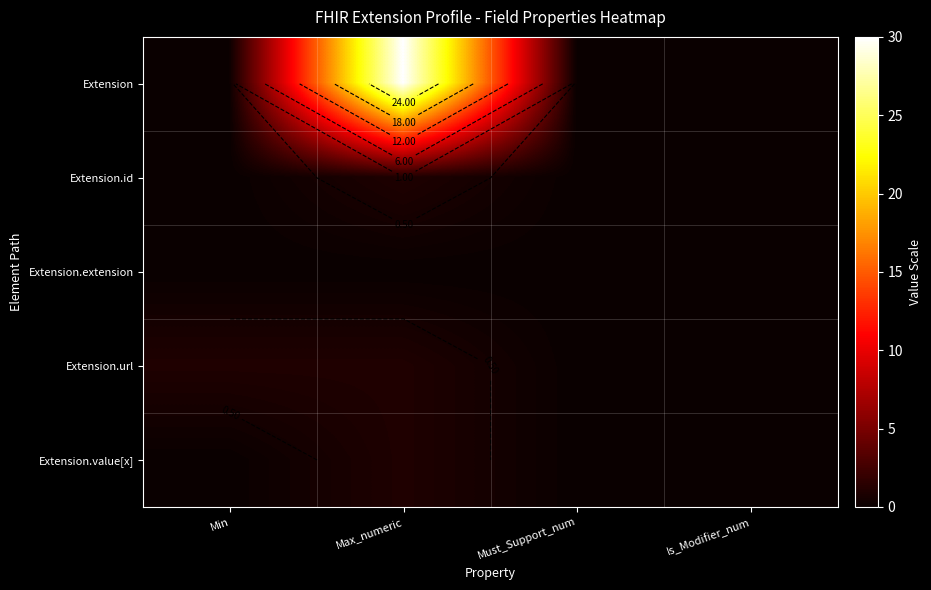

List the labels in order of Extension.extension value, smallest first.

Min, Max_numeric, Must_Support_num, Is_Modifier_num